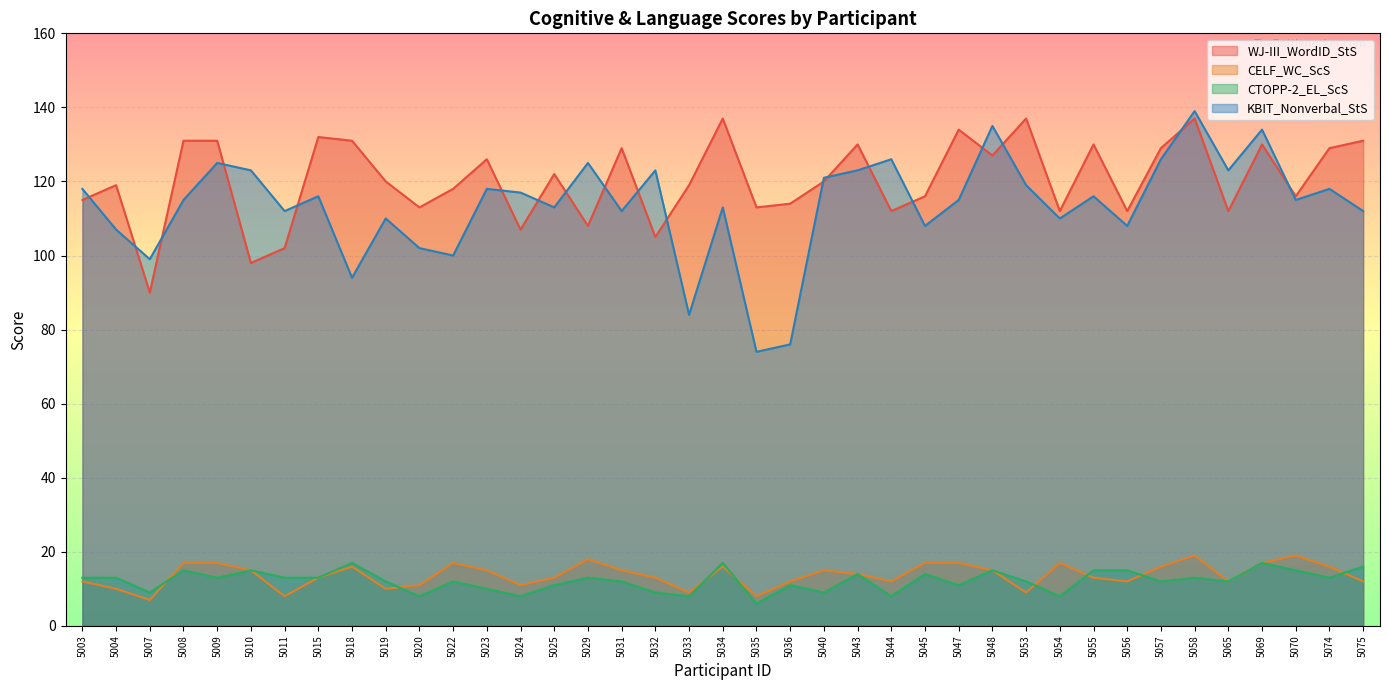

True or false: KBIT_Nonverbal_StS and CTOPP-2_EL_ScS cross at least once.

False